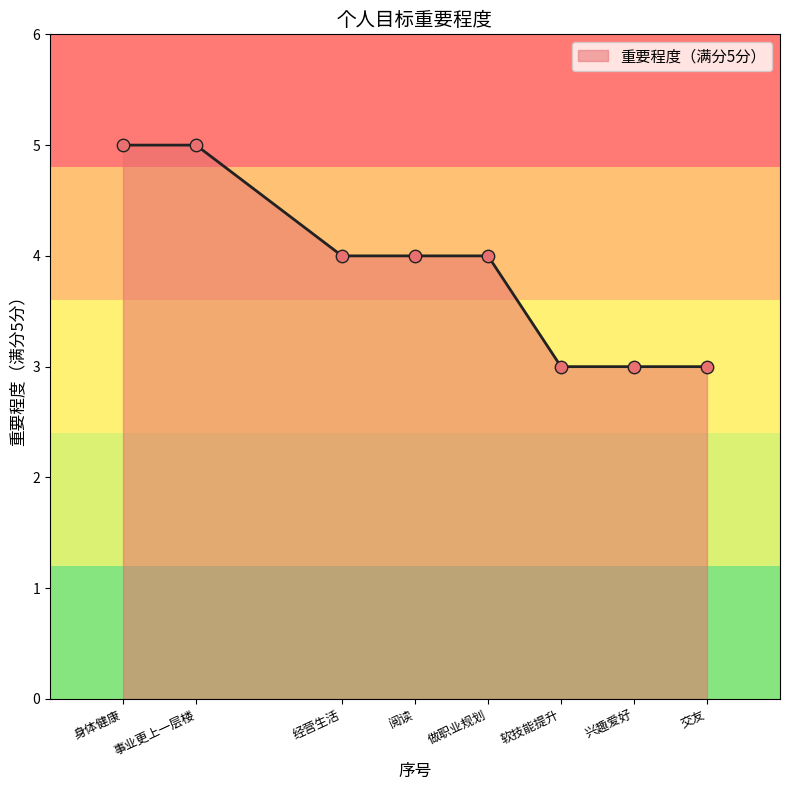

What is the change in value from 经营生活 to 交友?

-1